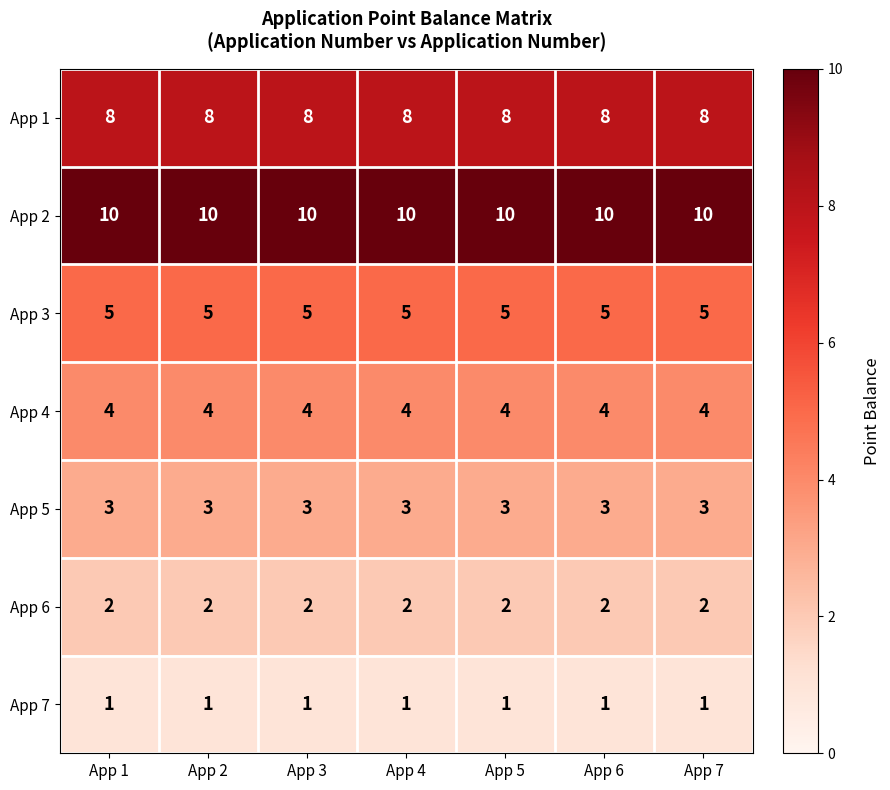

The value of App 2 at App 2 is 5. True or false?

False